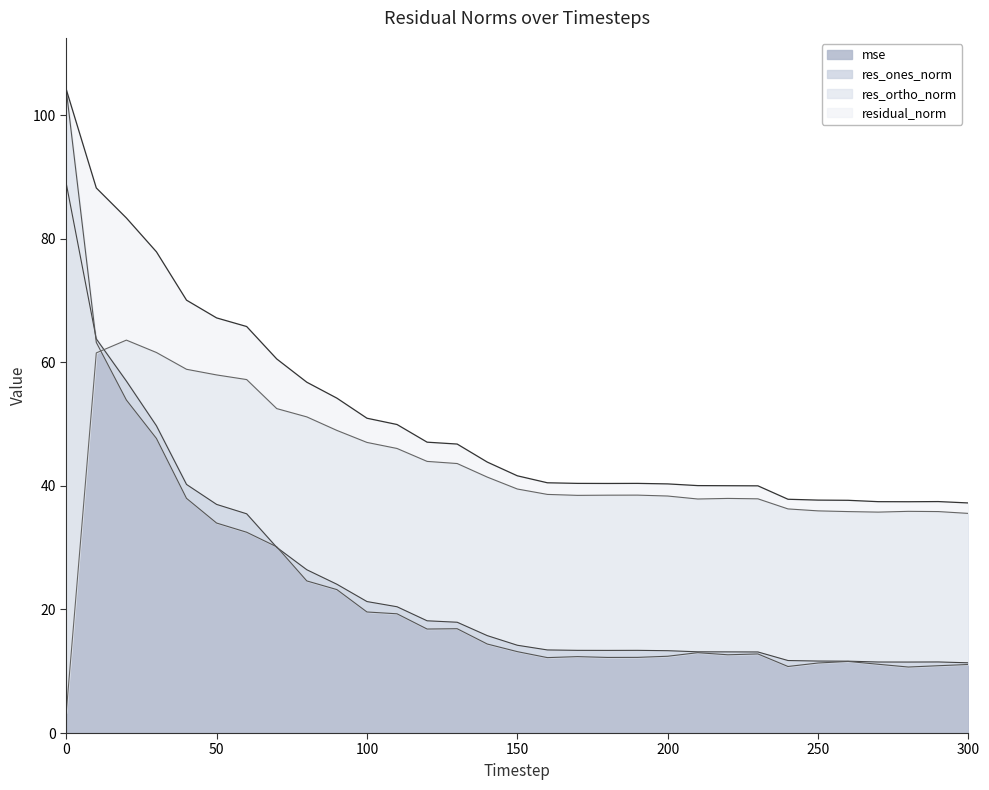

What is the difference between the highest and lowest values at 30?

30.2